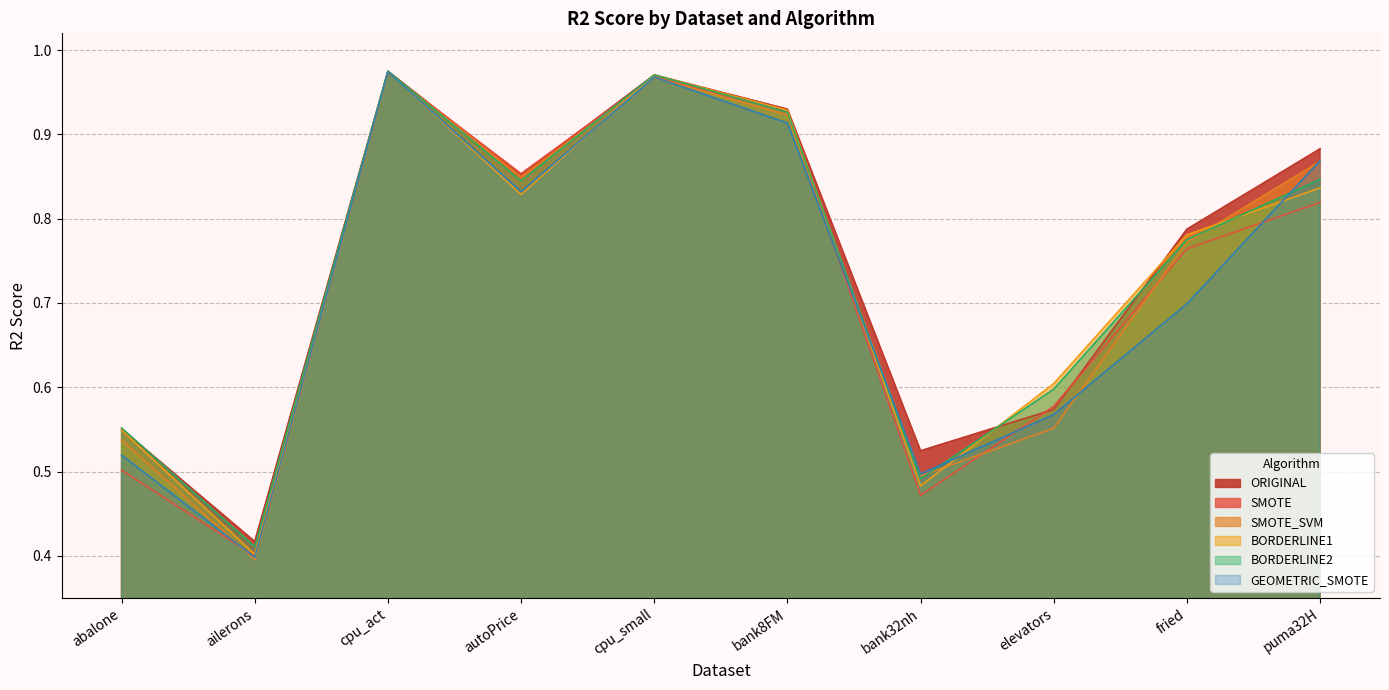

What are all the series names shown in the legend?

ORIGINAL, SMOTE, SMOTE_SVM, BORDERLINE1, BORDERLINE2, GEOMETRIC_SMOTE